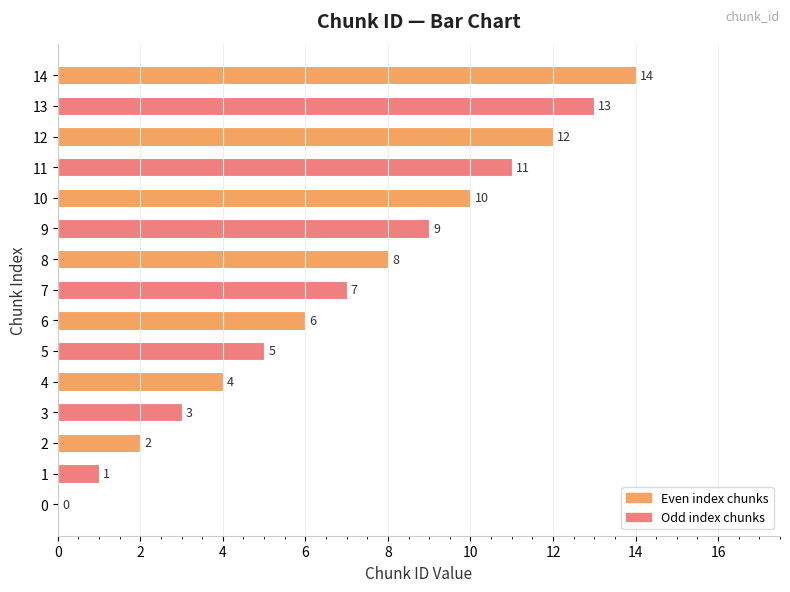

What is the sum of the values at 9 and 4?

13